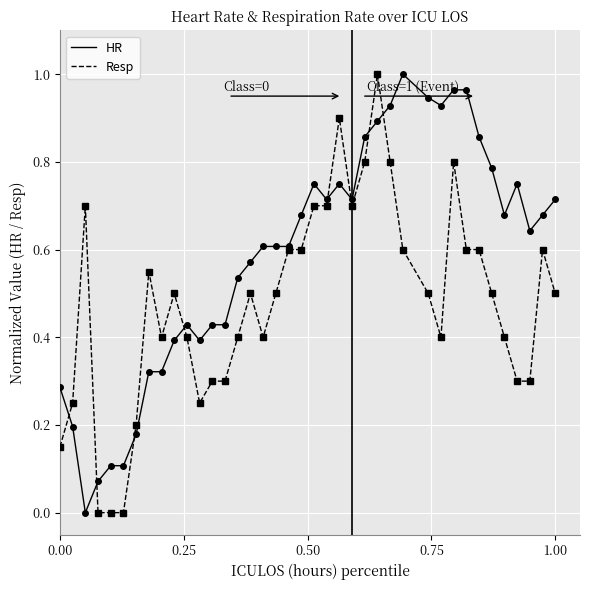

Rank the series by their average value, from highest to lowest.

HR, Resp